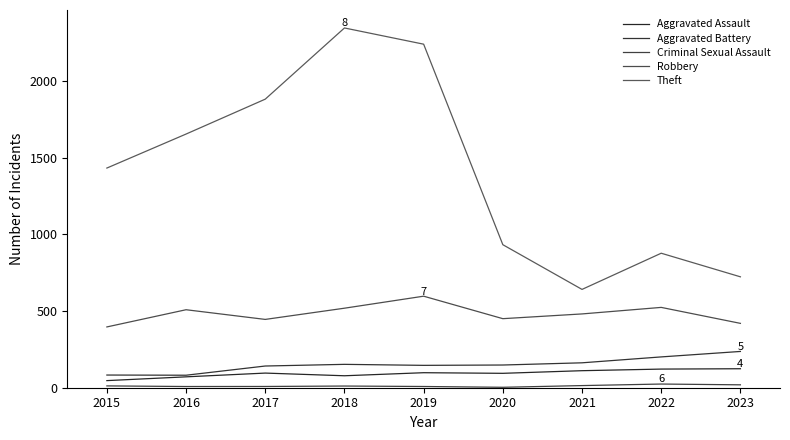

What is the spread (max minus min) of values at 2019?

2230.6